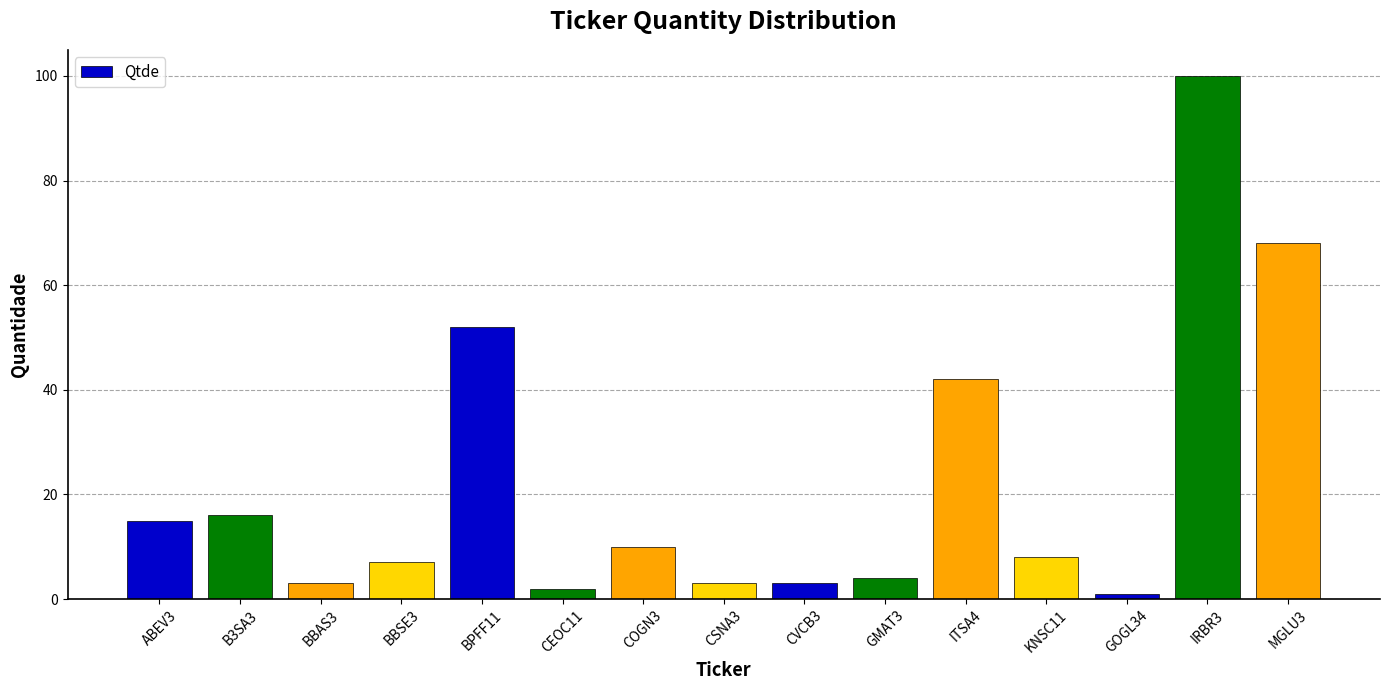

What is the approximate value at CEOC11?

2